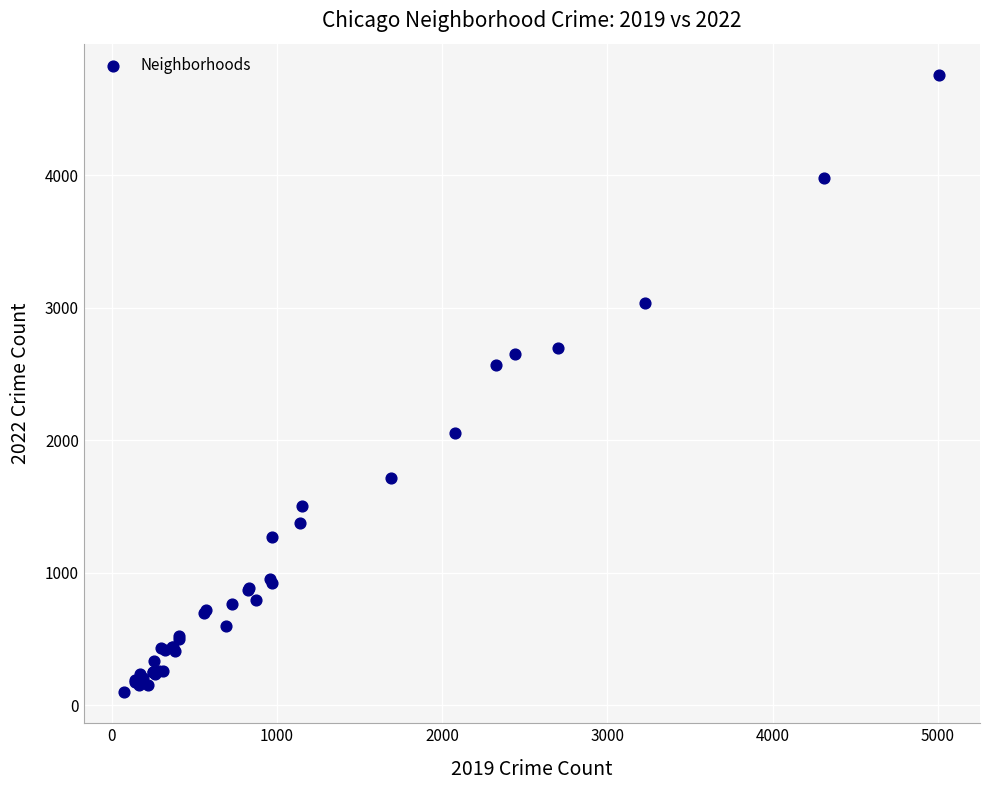

What Y value in the scatter plot is closest to 2430?

2566